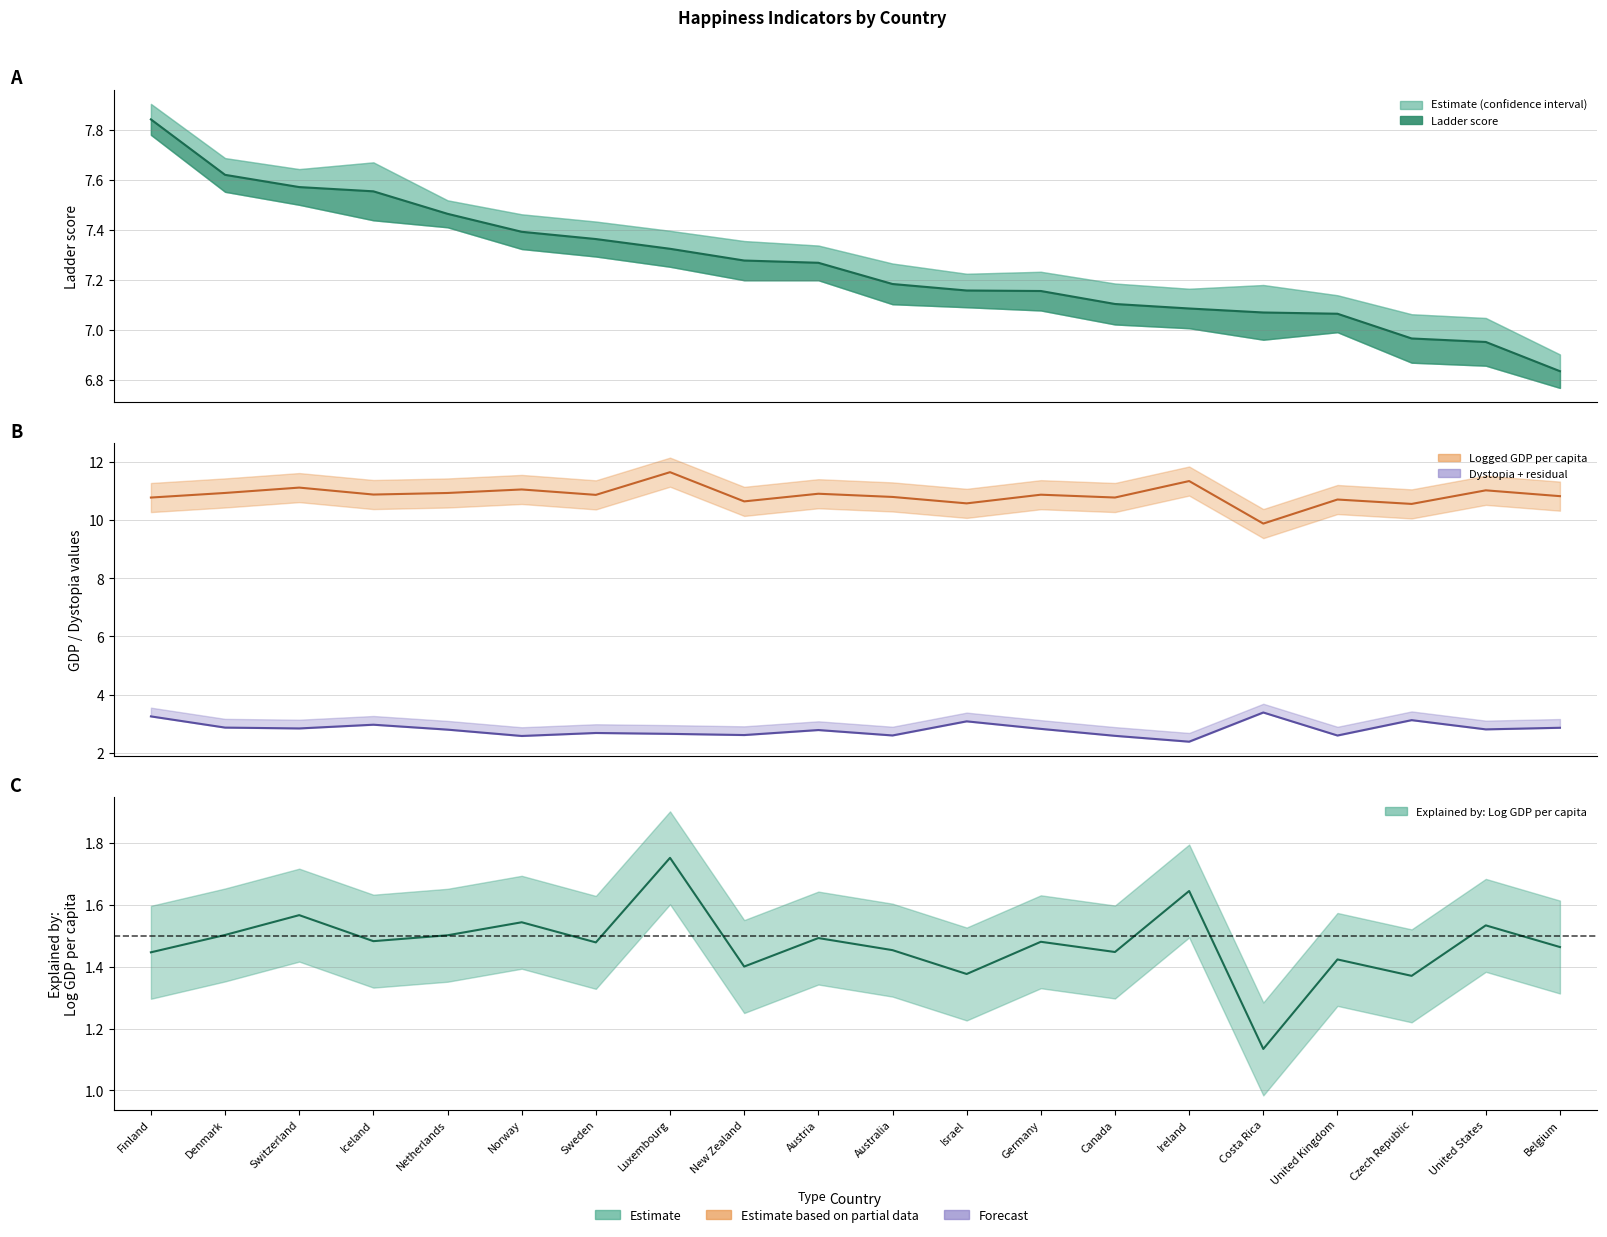

Is it true that Logged GDP per capita equals 5.1 at New Zealand?

False